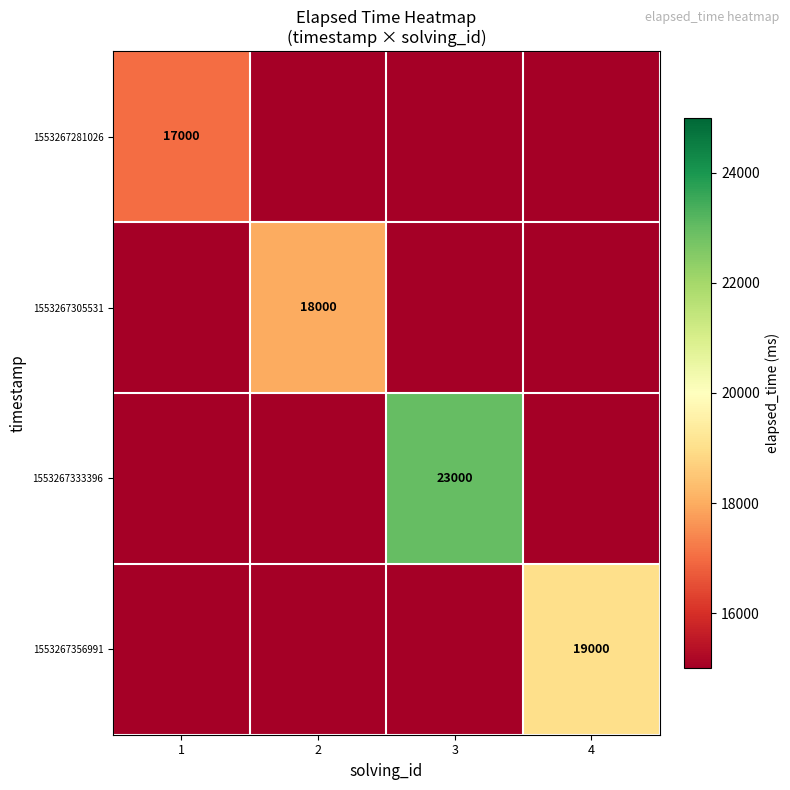

The value of 1553267305531 at 2 is 18000. True or false?

True